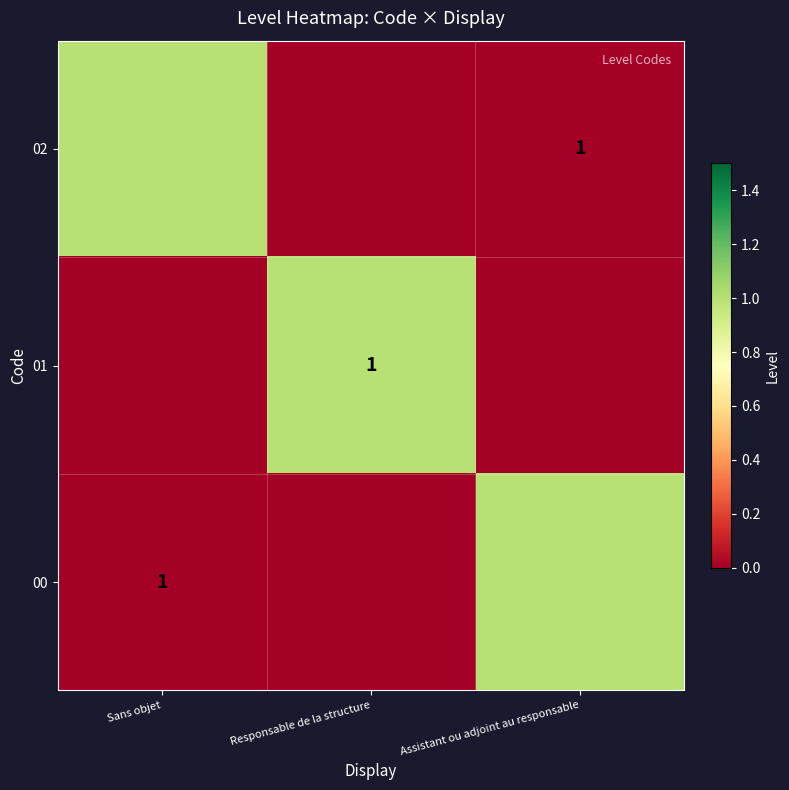

Is it true that 00 equals 0 at Responsable de la structure?

False